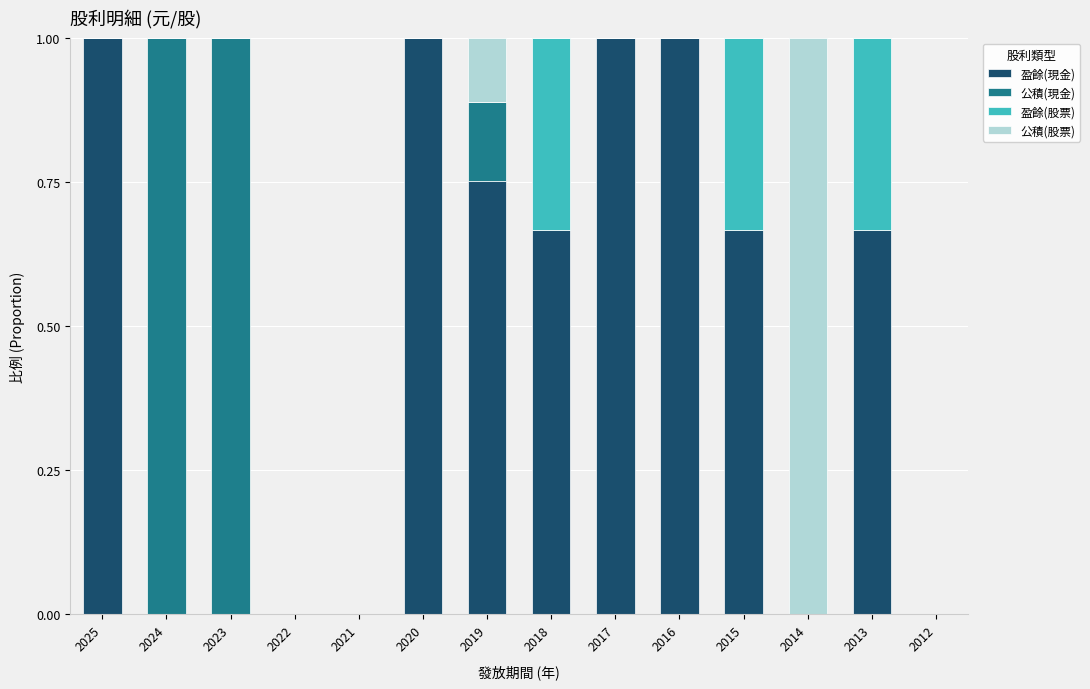

True or false: 盈餘(現金) has a value of 0.9 at 2018.

False